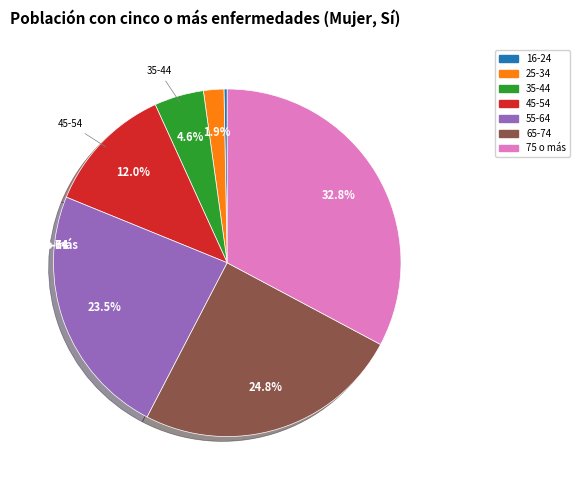

What percentage do 55-64 and 35-44 together represent?

28.1%